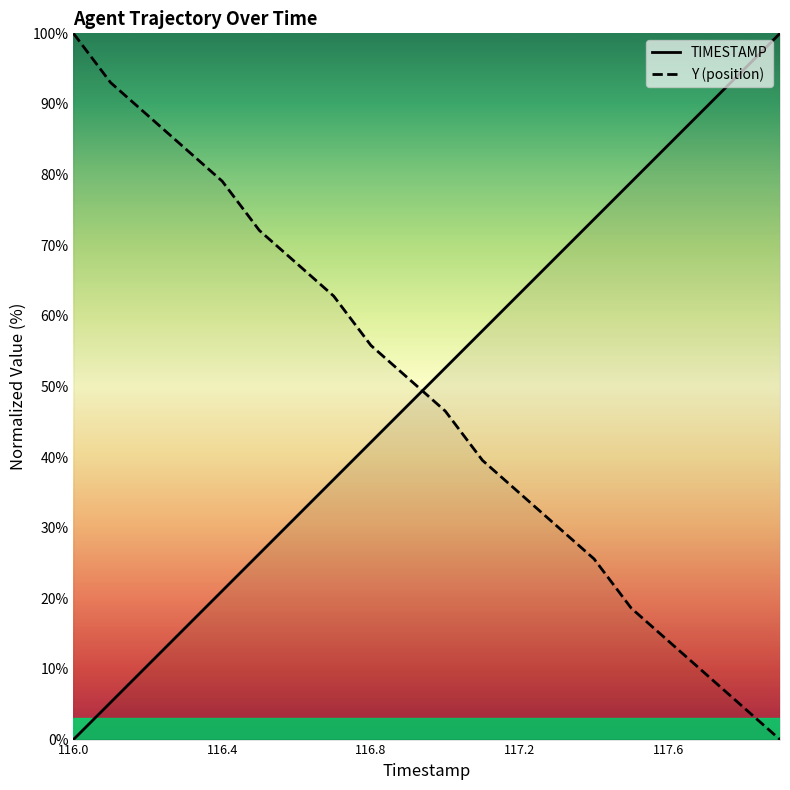

What position from the right is 117.7?

3